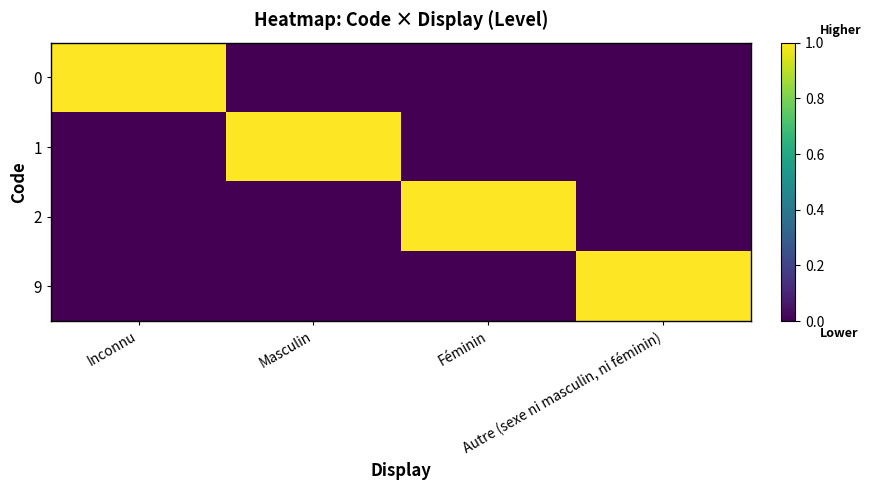

Reading left to right, transcribe all the data shown in this chart.

0: Inconnu=1	Masculin=0	Féminin=0	Autre (sexe ni masculin, ni féminin)=0
1: Inconnu=0	Masculin=1	Féminin=0	Autre (sexe ni masculin, ni féminin)=0
2: Inconnu=0	Masculin=0	Féminin=1	Autre (sexe ni masculin, ni féminin)=0
9: Inconnu=0	Masculin=0	Féminin=0	Autre (sexe ni masculin, ni féminin)=1